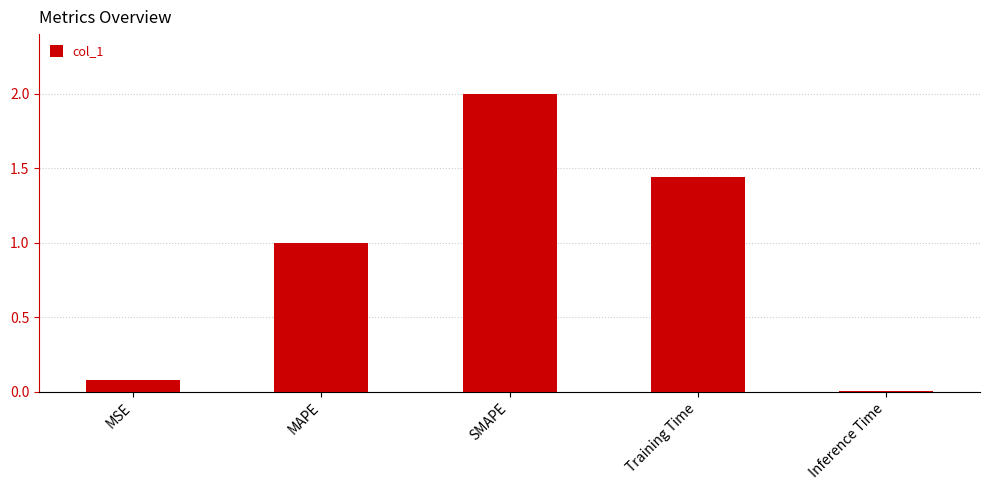

At which label is the value closest to 1?

MAPE